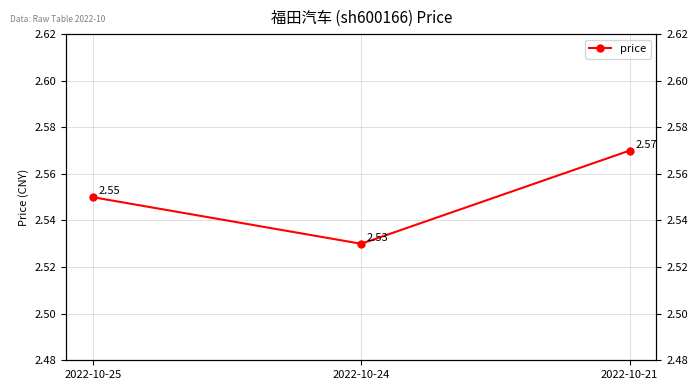

How many distinct data groups are displayed?

1